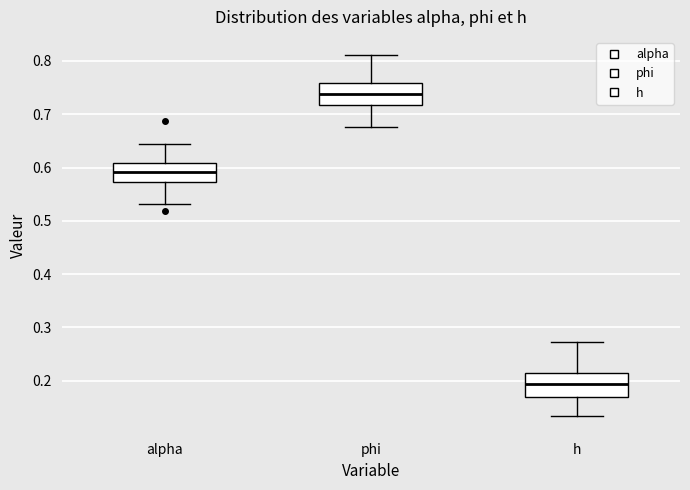

Where does the lower whisker of the box for phi end on the y-axis? The values are not printed on the chart, so give them approximately, as read against the axis.

0.68